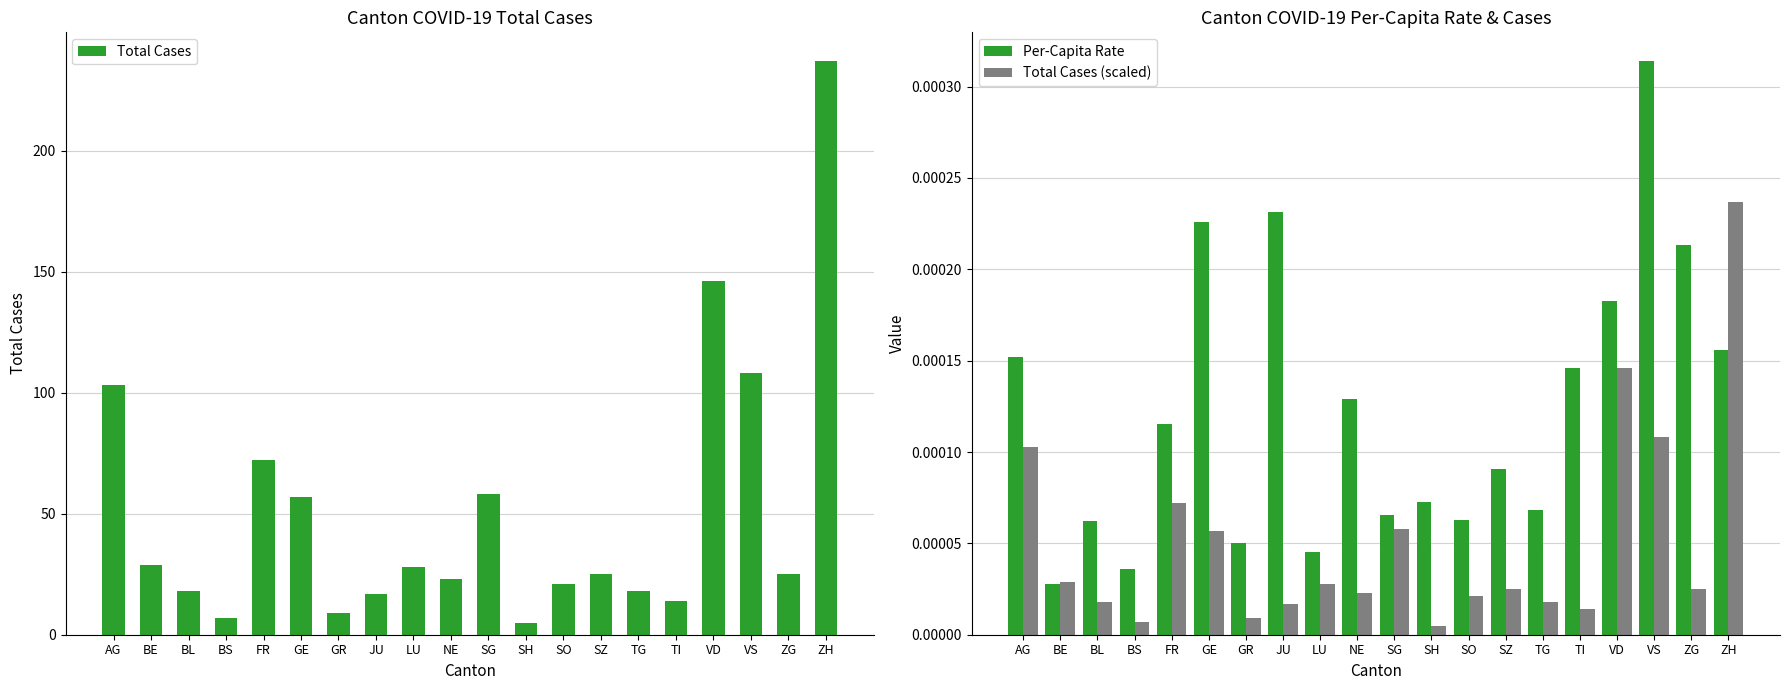

How many distinct data groups are displayed?

3